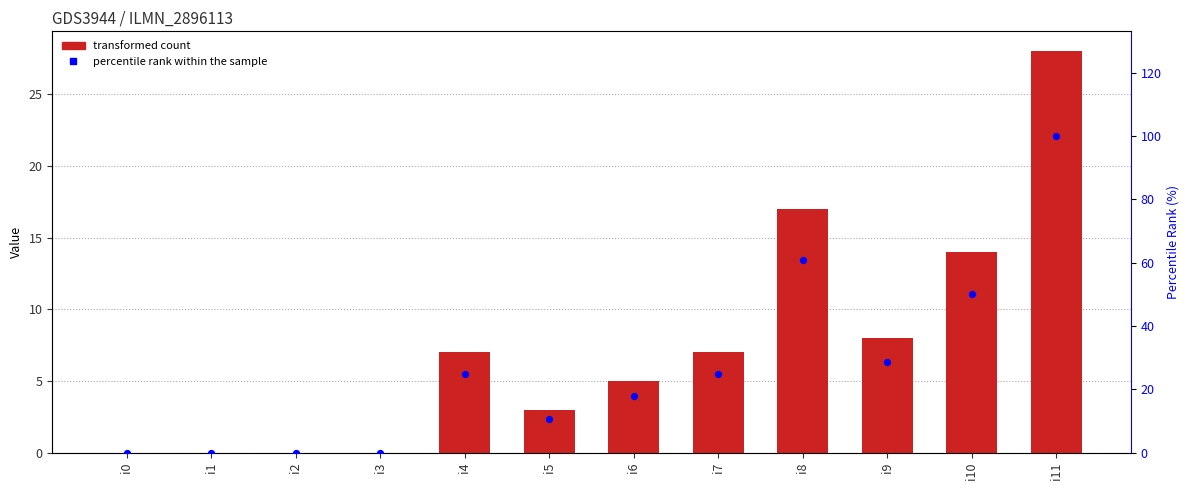

What is the total value across all series at i9?

36.6